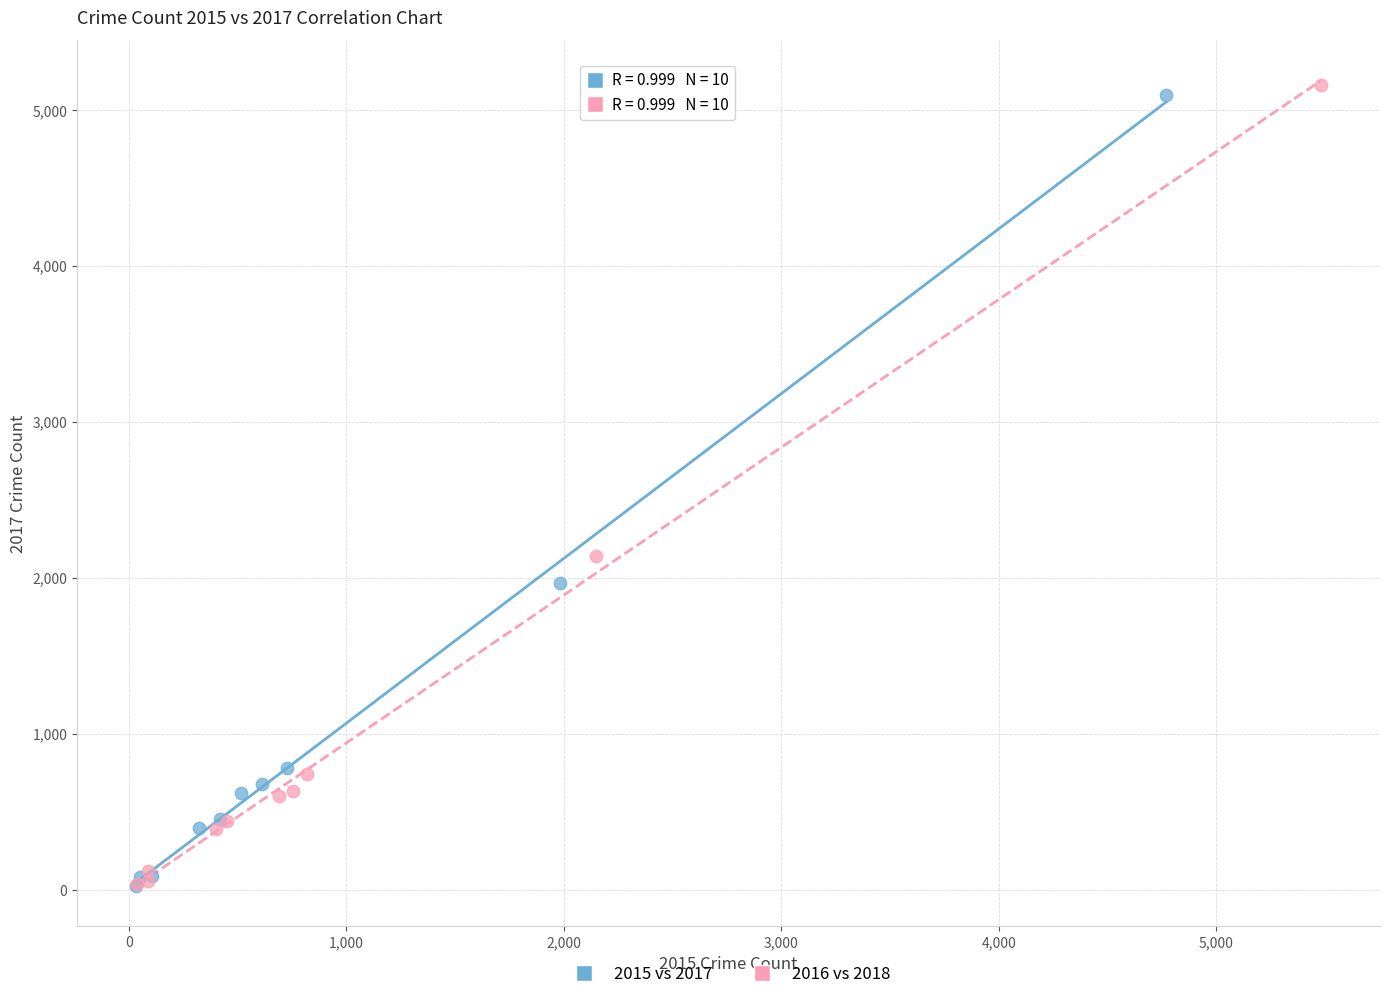

Which series reaches the maximum Y coordinate?

2016 vs 2018